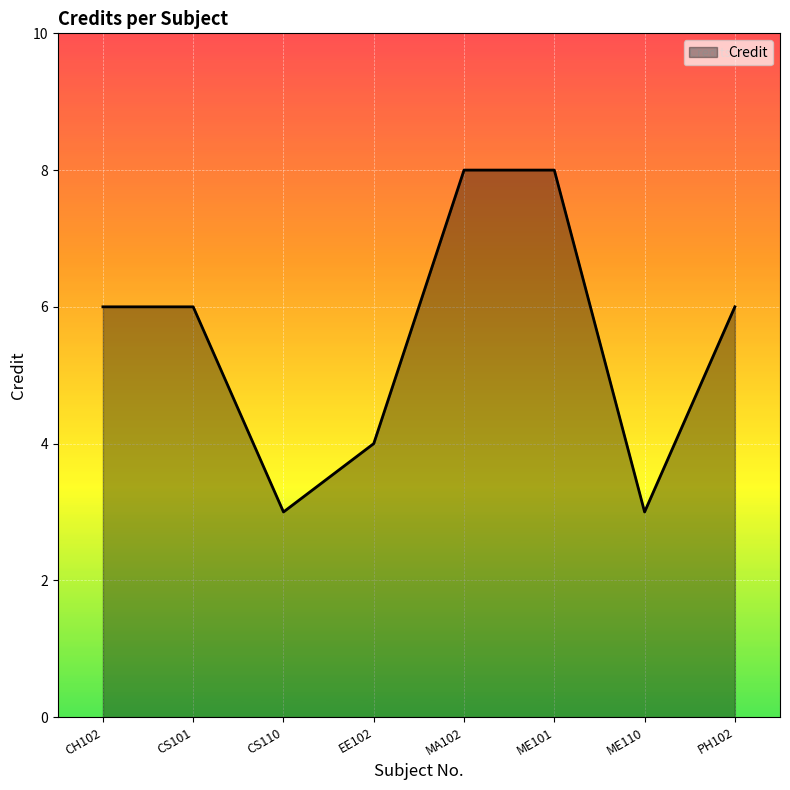

The chart shows a value of 10 at CH102. True or false?

False